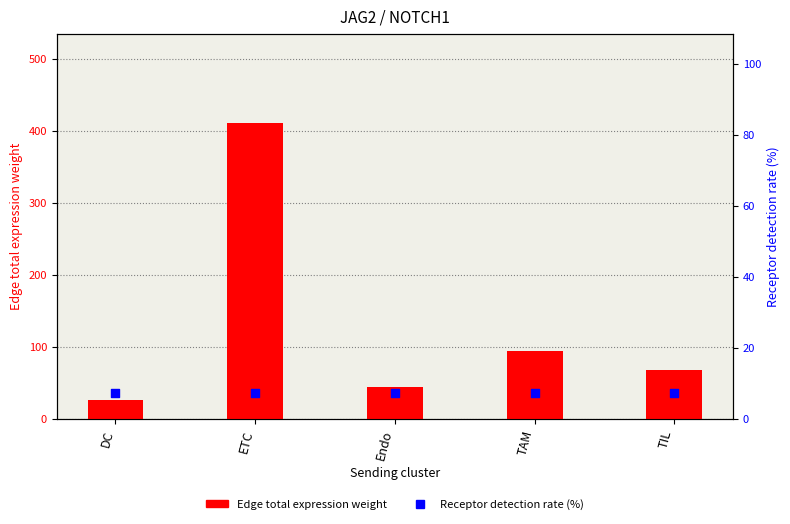

What is the total value across all series at TAM?

101.6